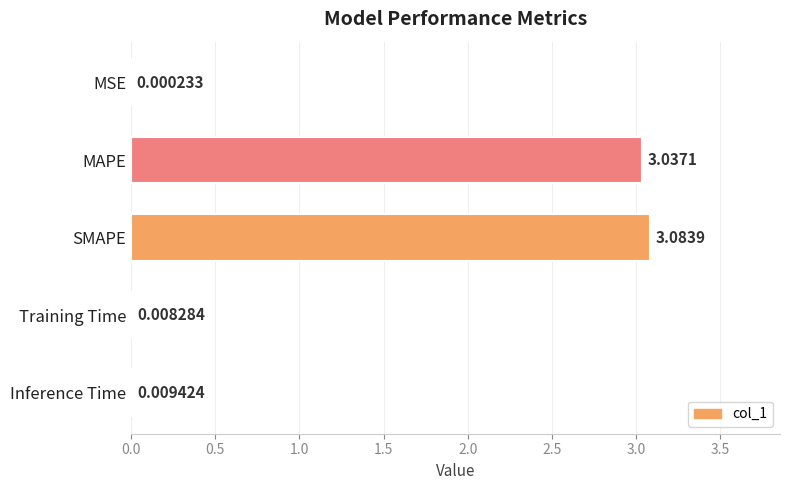

What is the change in value from MAPE to Inference Time?

-3.0